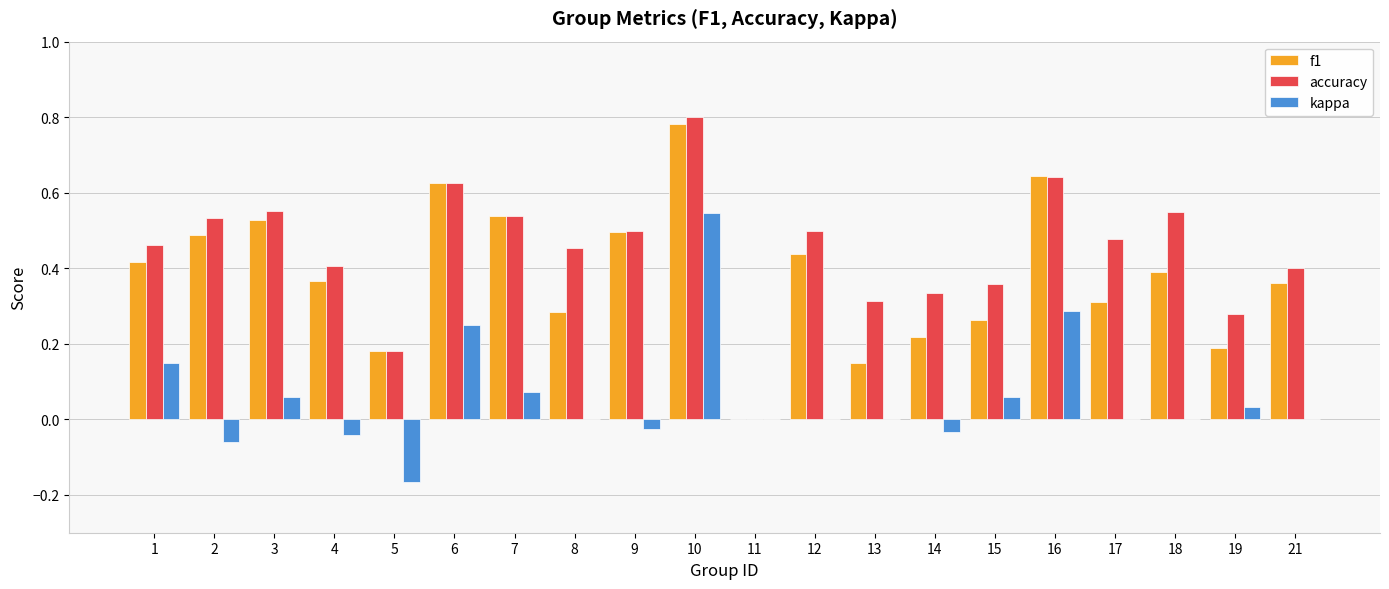

Which series has the largest total across all categories?

accuracy